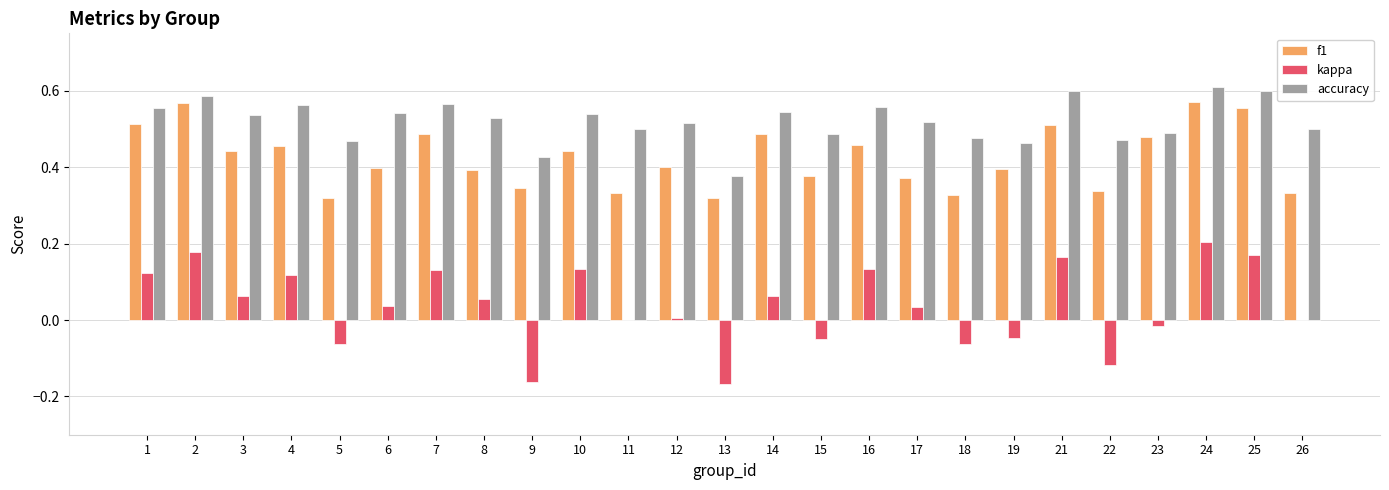

What is the sum of the f1 values at 5 and 1?

0.8